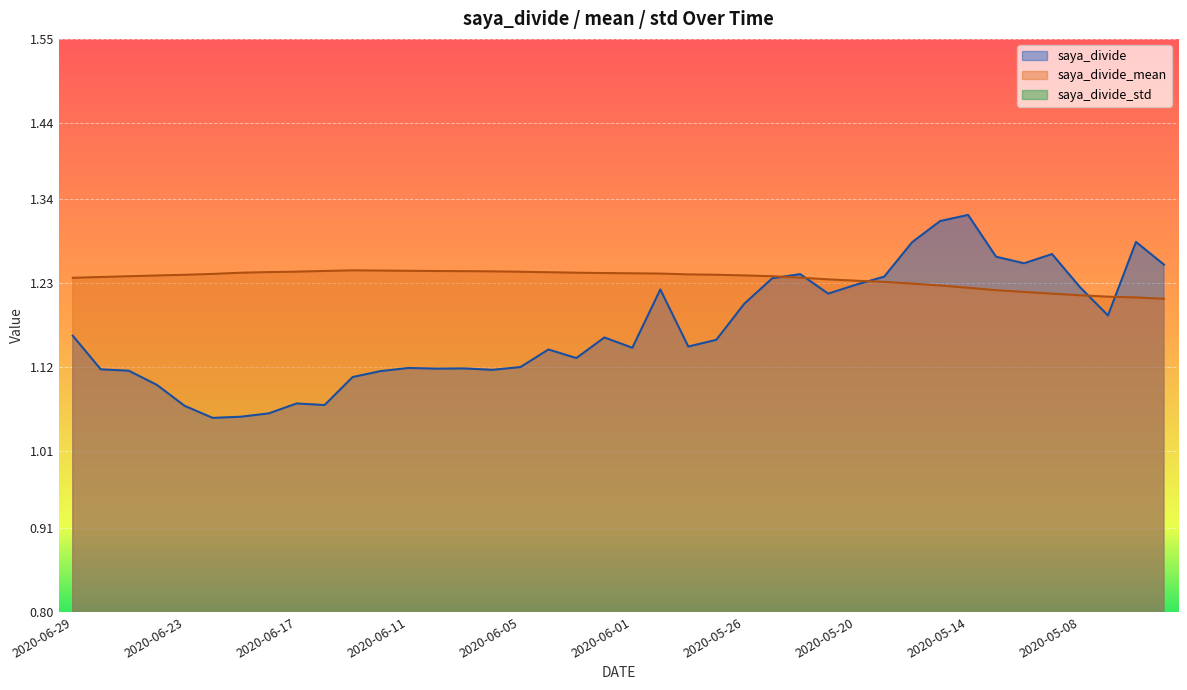

What are all the series names shown in the legend?

saya_divide, saya_divide_mean, saya_divide_std